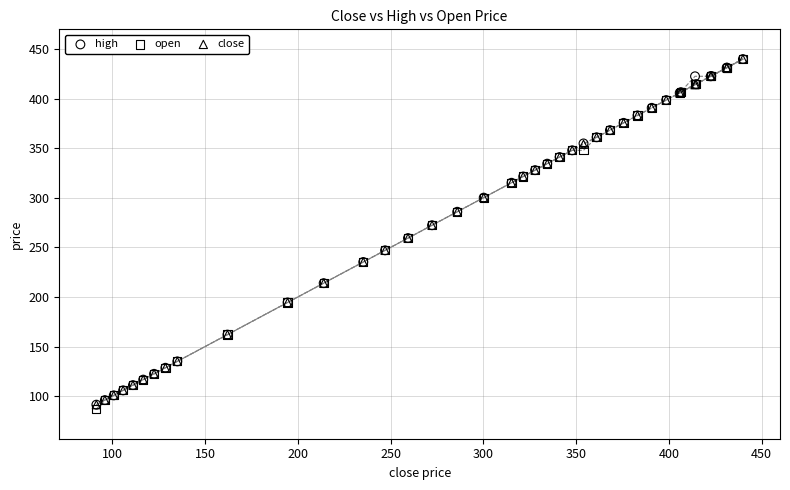

Which series has the widest spread of Y values?

open